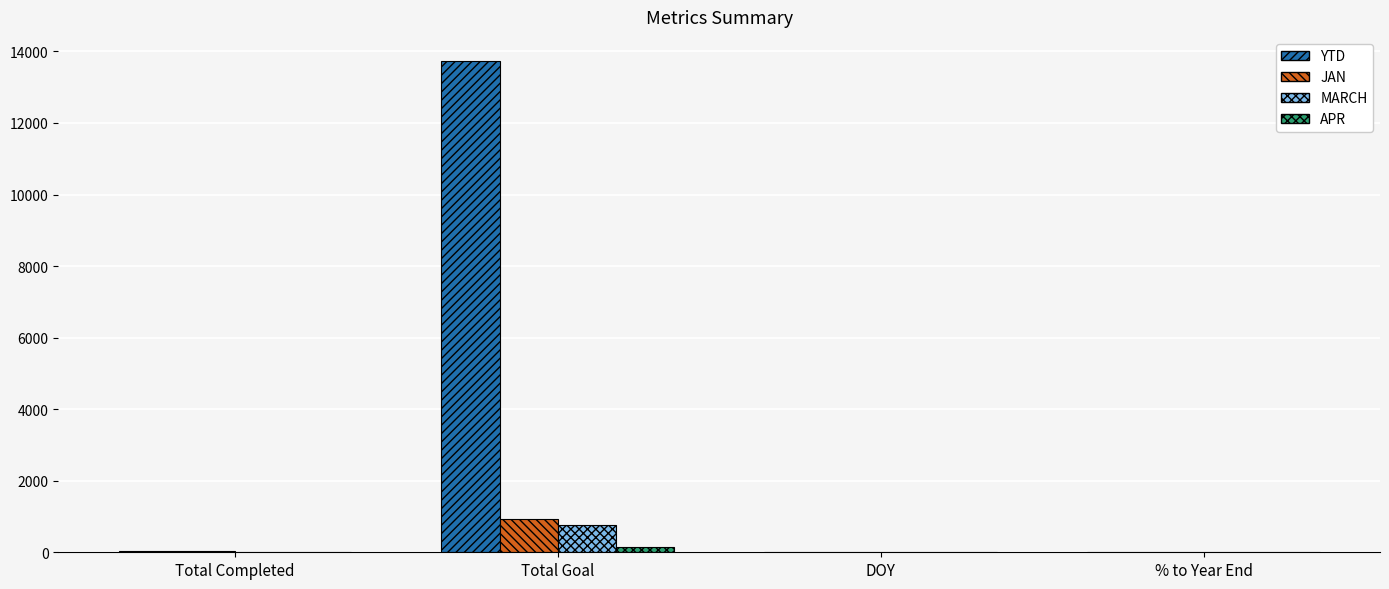

At which category is the sum across all series the highest?

Total Goal